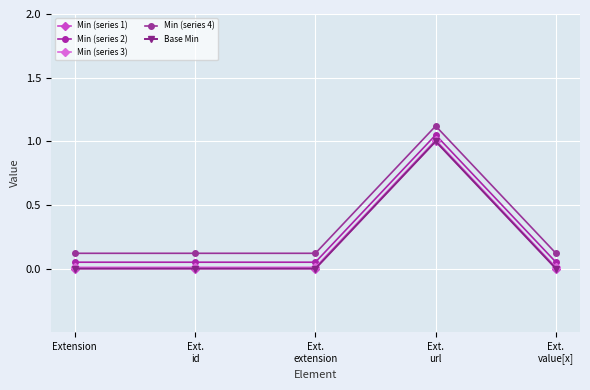

True or false: Min (series 1) and Base Min cross at least once.

False